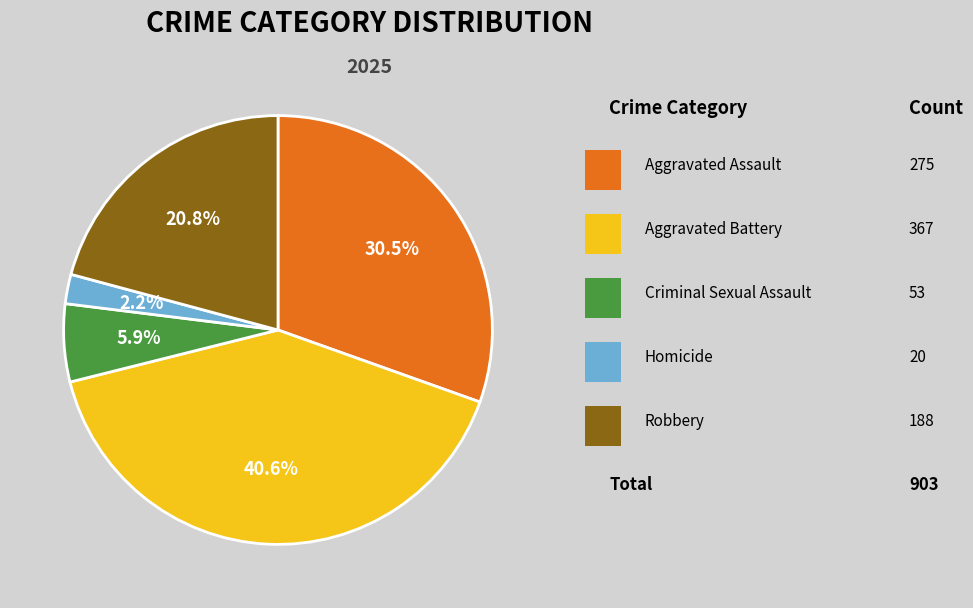

Is there any slice that represents more than half of the pie?

No